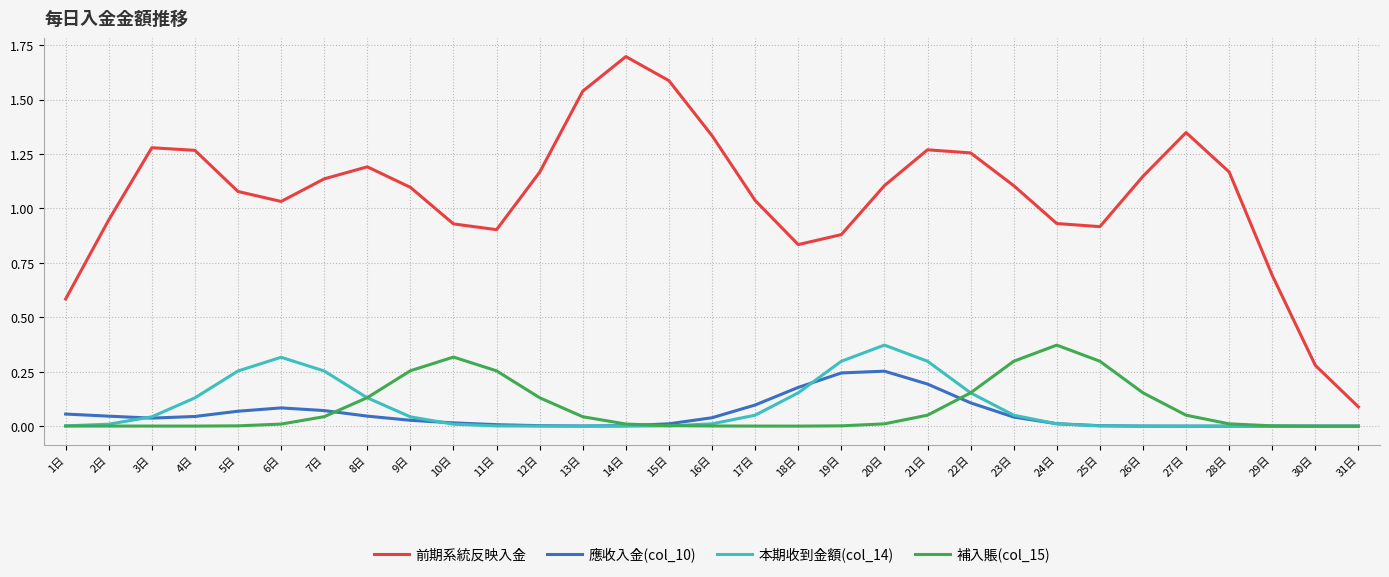

Which series has the largest total across all categories?

前期系統反映入金